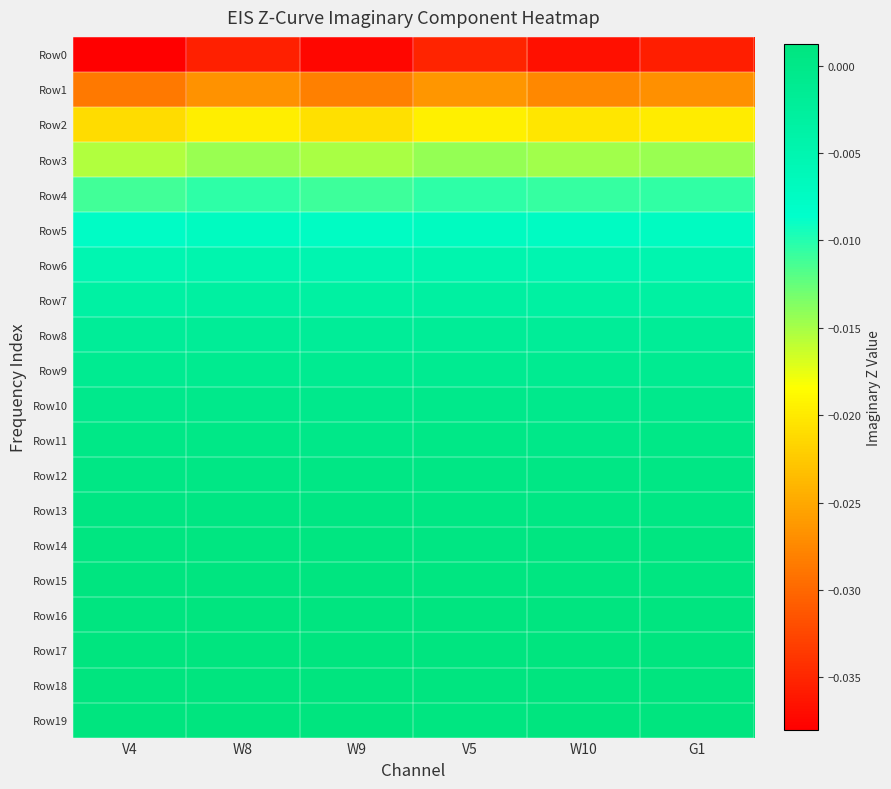

Between W9 and G1, which is larger?

G1